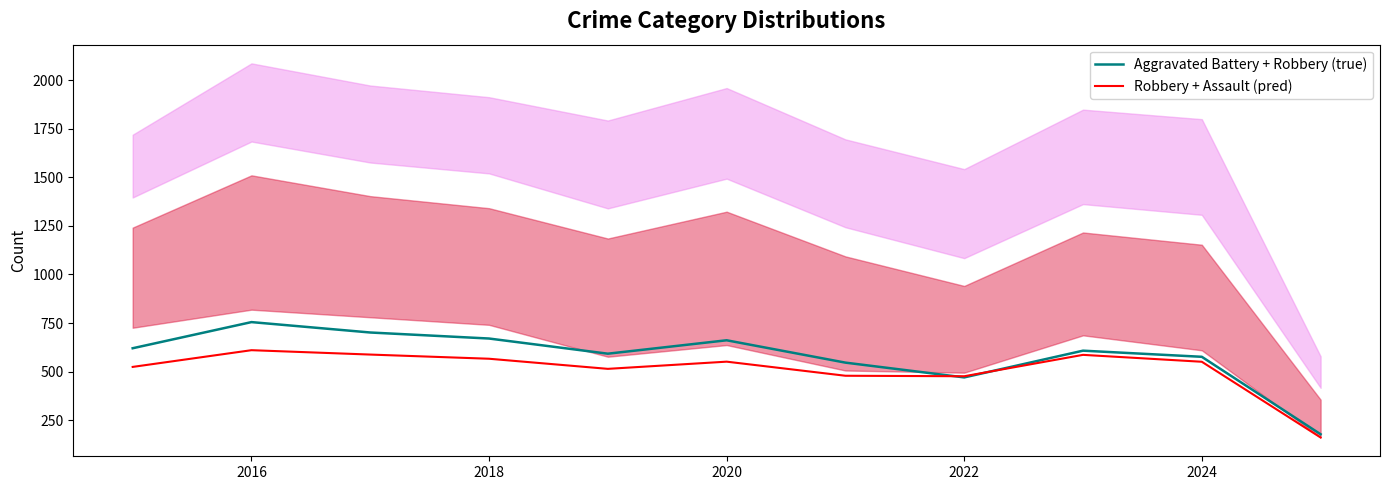

Reading right to left, what are all the values shown in this chart?

Aggravated Battery + Robbery (true): 178.0	576.5	608.0	470.5	546.5	661.5	592.5	670.5	701.5	755.0	620.5
Robbery + Assault (pred): 161.5	551.0	586.5	476.5	479.0	551.5	514.5	566.5	588.0	610.5	524.5